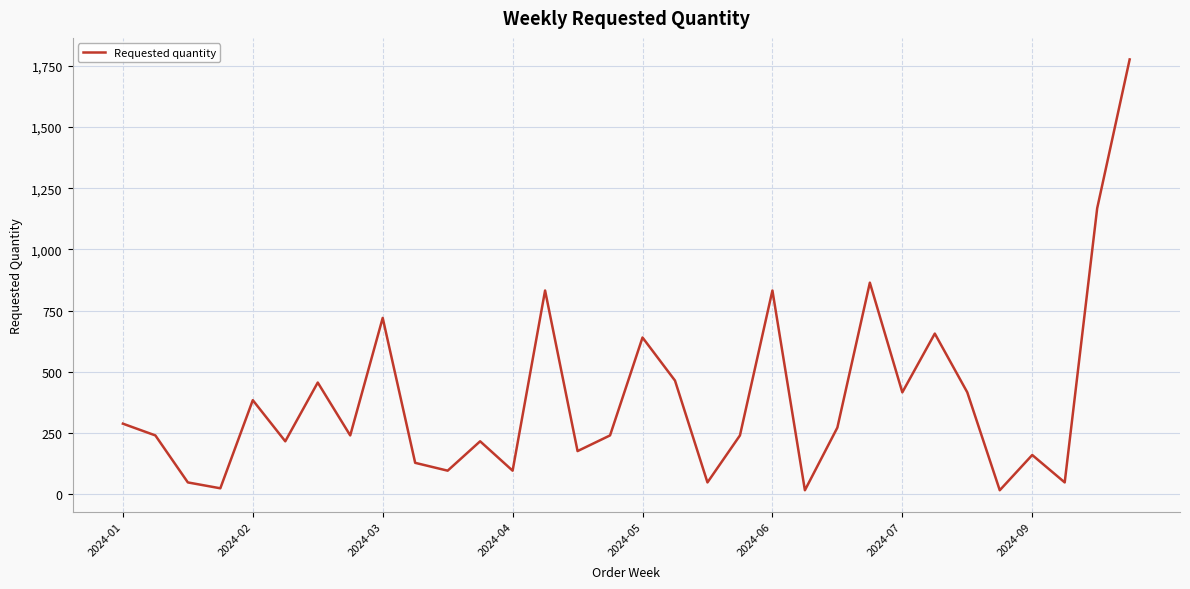

What is the difference between the maximum and minimum values?

1760